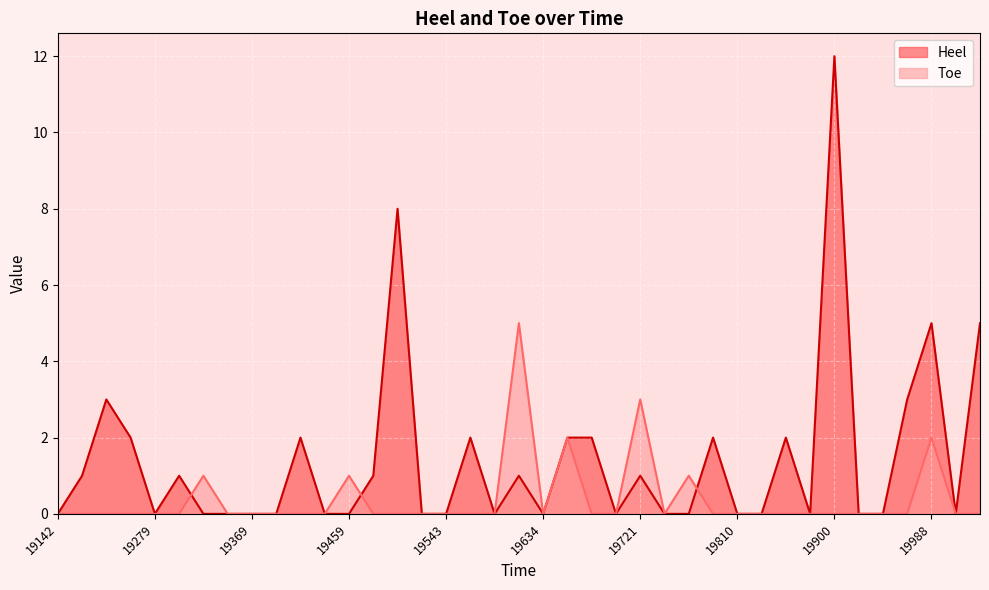

How many data points in Heel are above 0?

18